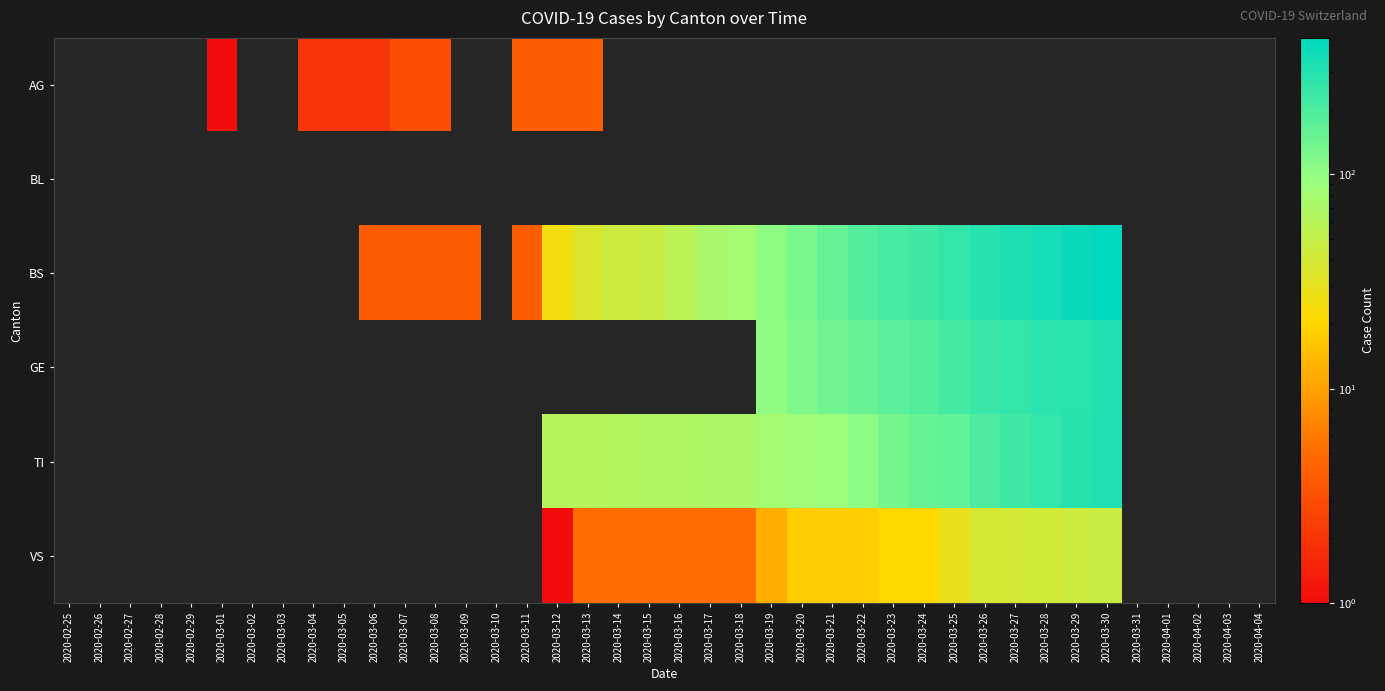

At which category is the sum across all series the highest?

2020-03-30